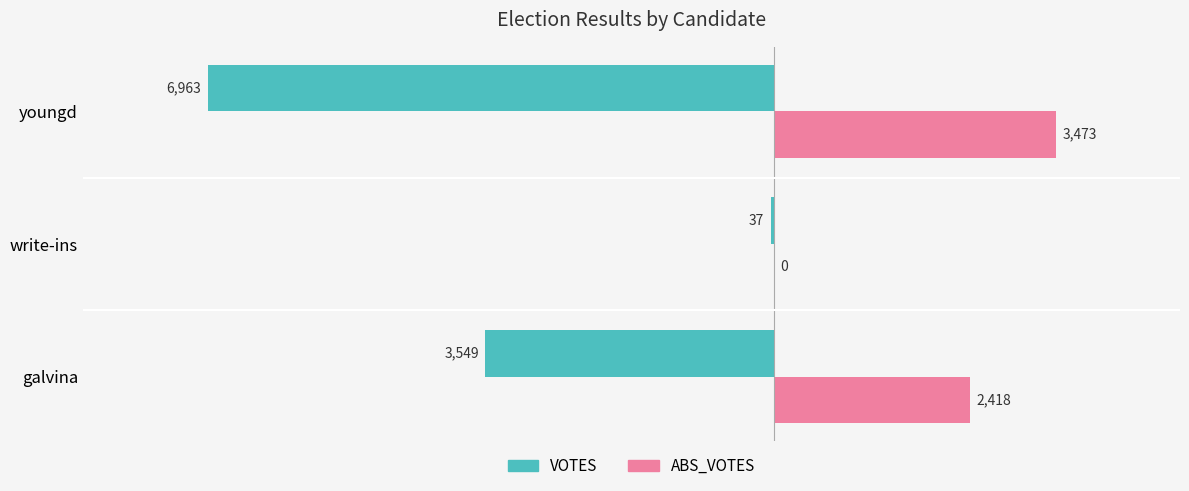

How many series are shown in this chart?

2